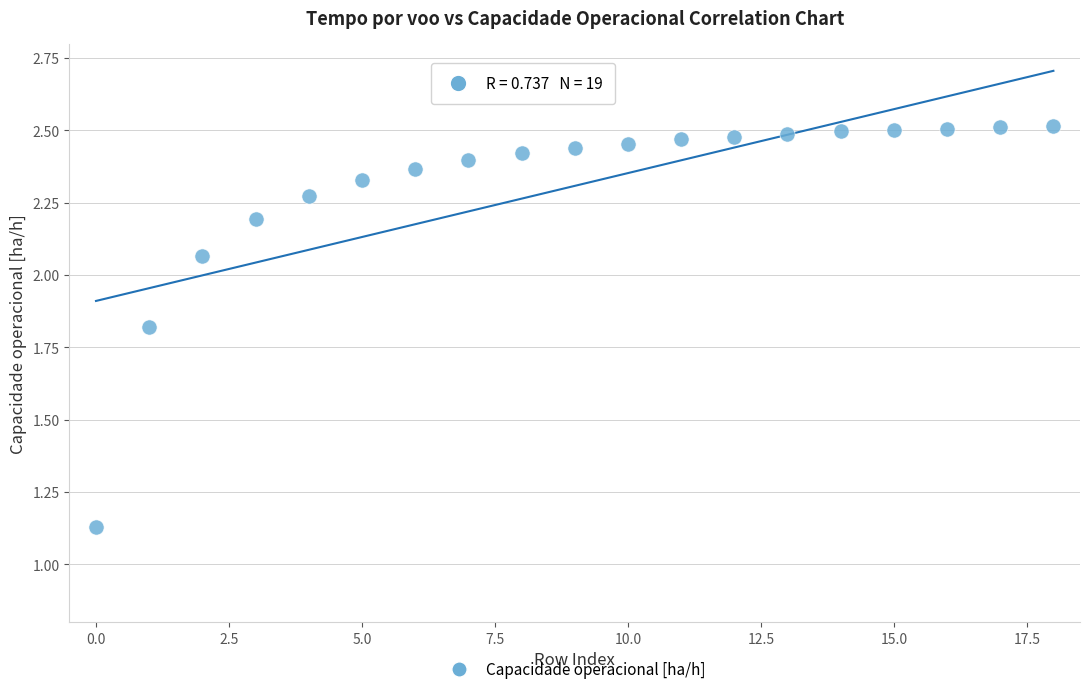

What is the range of Y values (max minus min)?

1.4